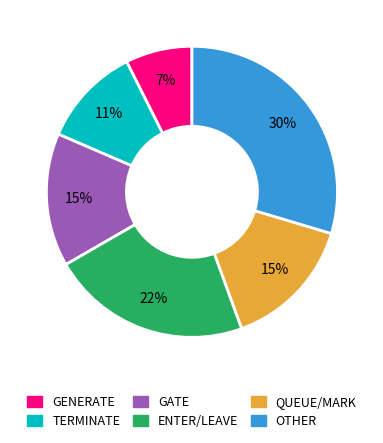

To the nearest percent, what is the average slice percentage?

17%